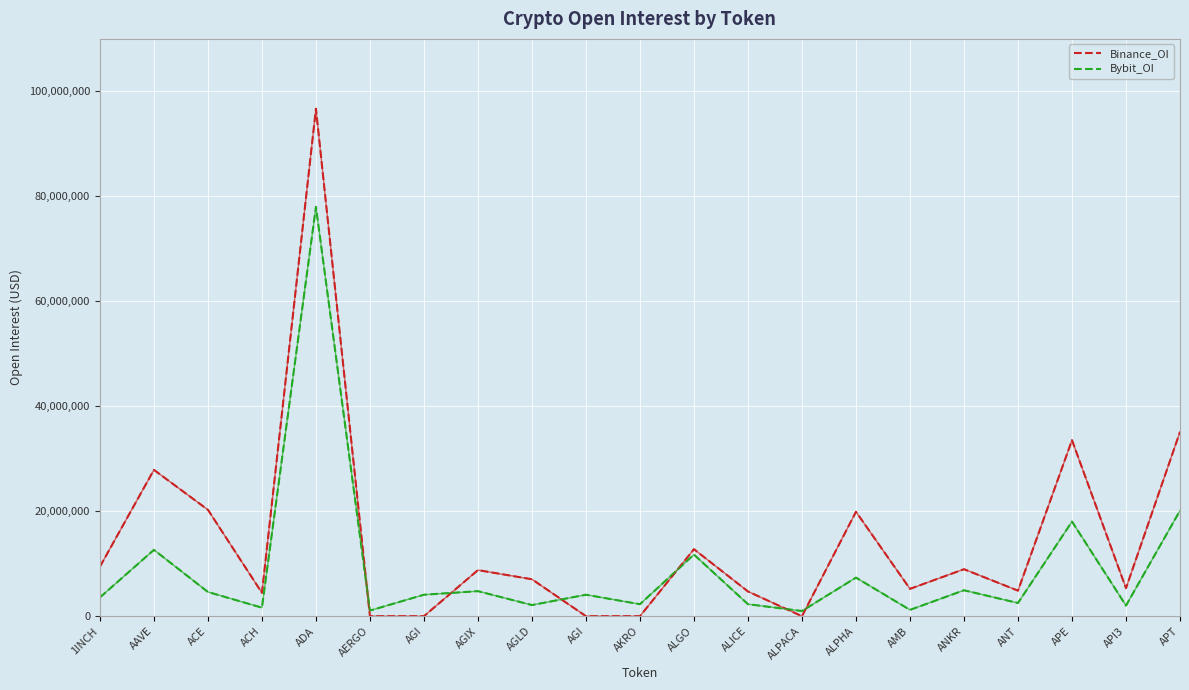

Which category has the lowest value in the Binance_OI series?

AERGO